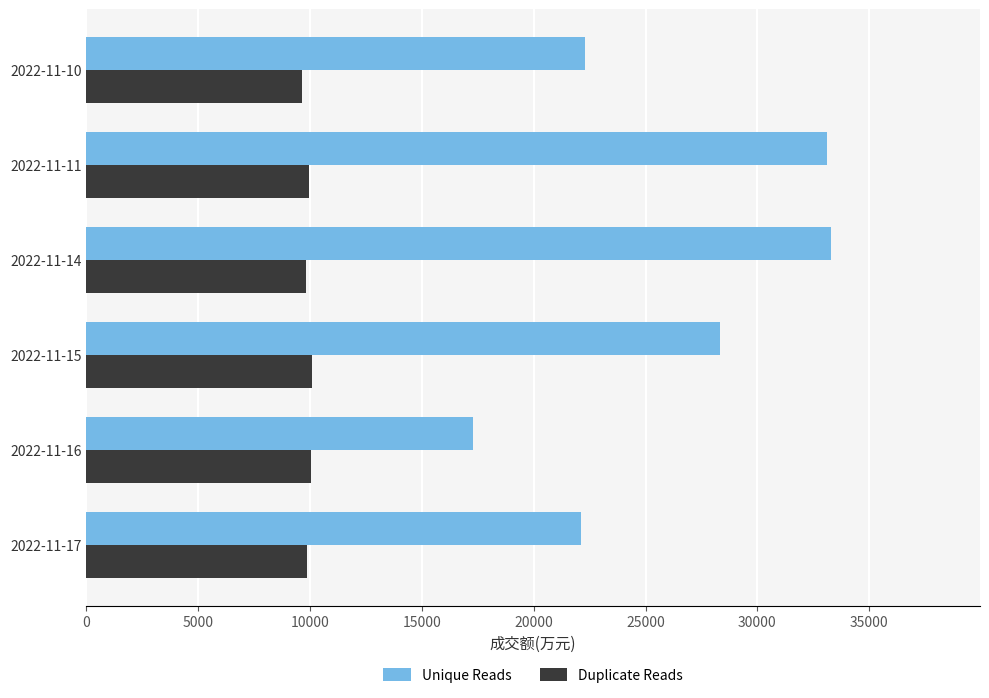

The value of Duplicate Reads at 2022-11-11 is 4956.6. True or false?

False